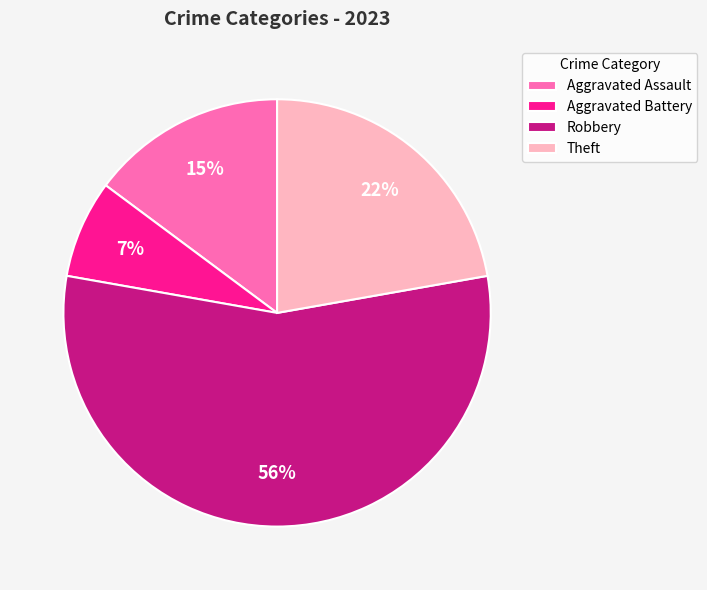

To the nearest percent, what is the difference between the Robbery and Aggravated Assault slice percentages?

41%